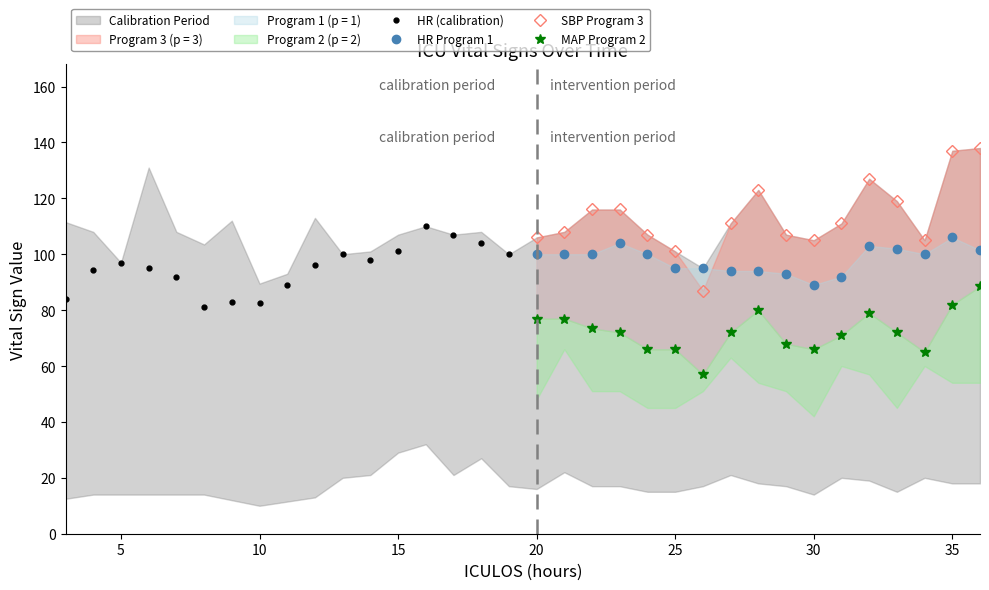

The value of Resp at 14 is 21.0. True or false?

True